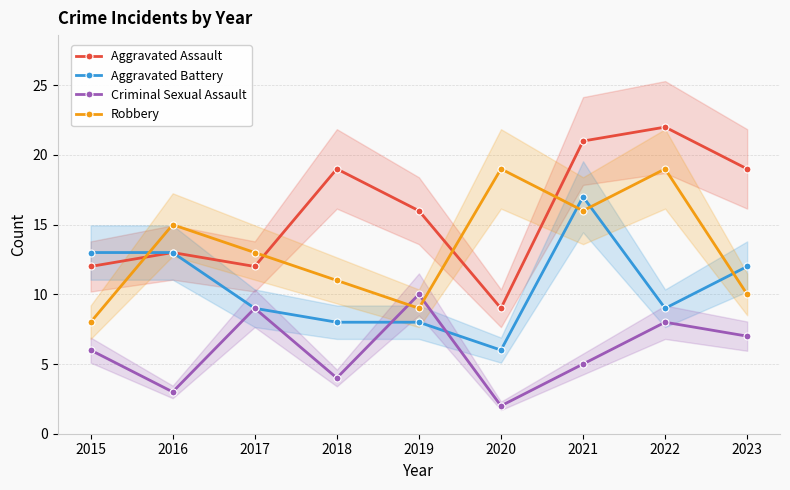

Reading left to right, transcribe all the data shown in this chart.

Aggravated Assault: 12	13	12	19	16	9	21	22	19
Aggravated Battery: 13	13	9	8	8	6	17	9	12
Criminal Sexual Assault: 6	3	9	4	10	2	5	8	7
Robbery: 8	15	13	11	9	19	16	19	10